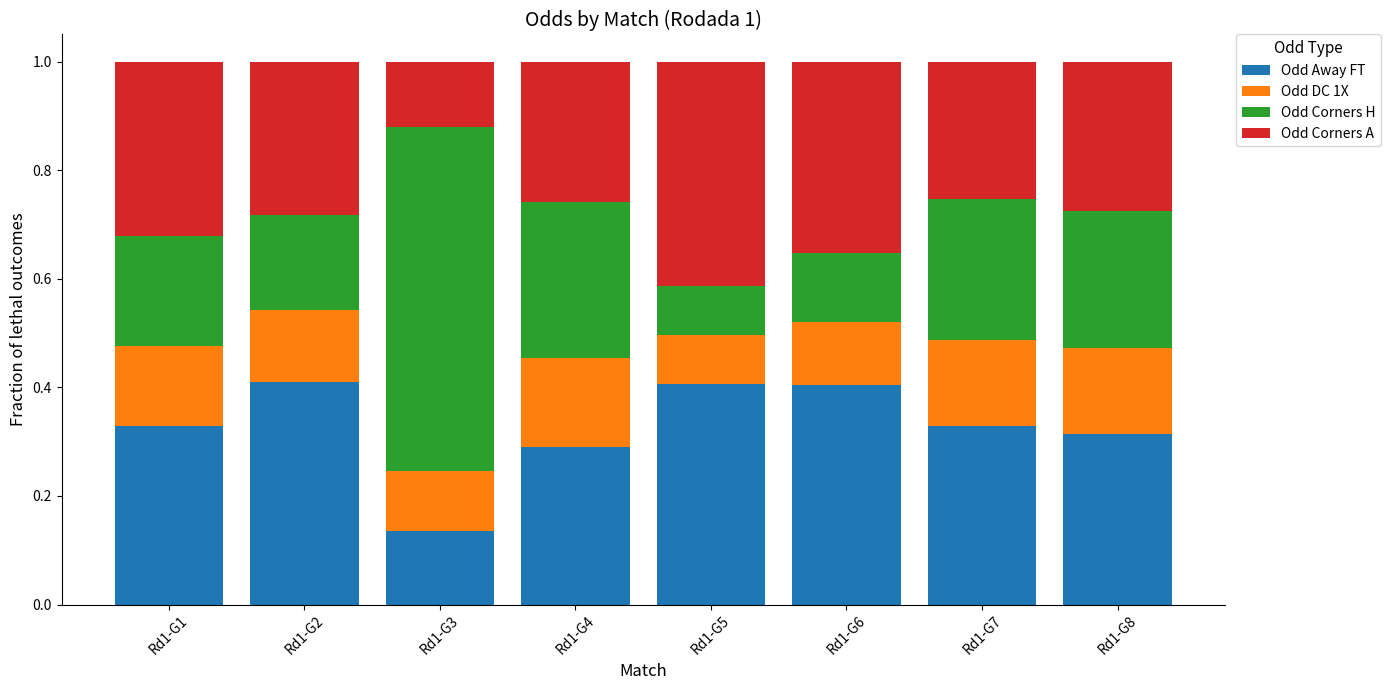

What is the total value across all series at Rd1-G7?

1.0